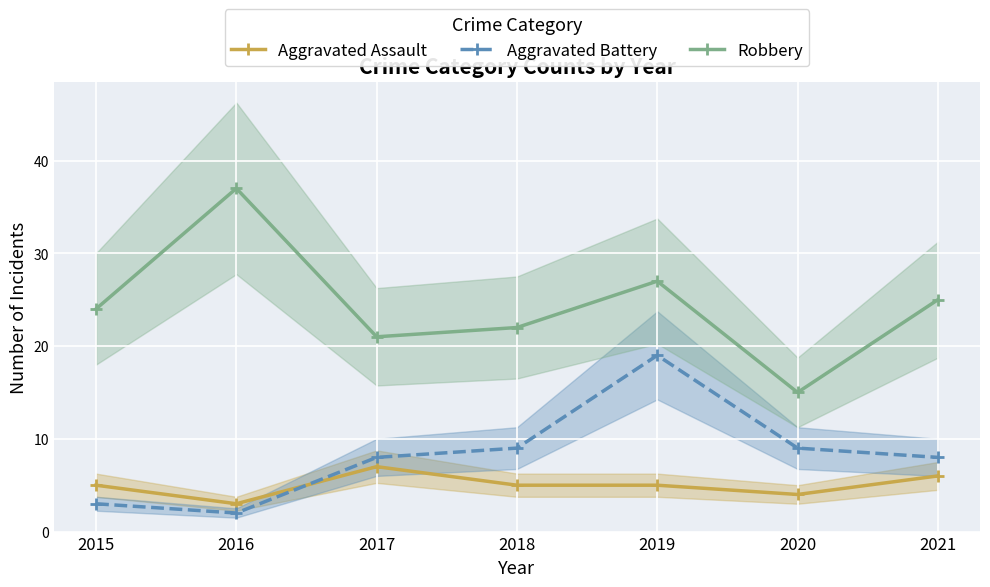

How many categories are shown in the chart?

7